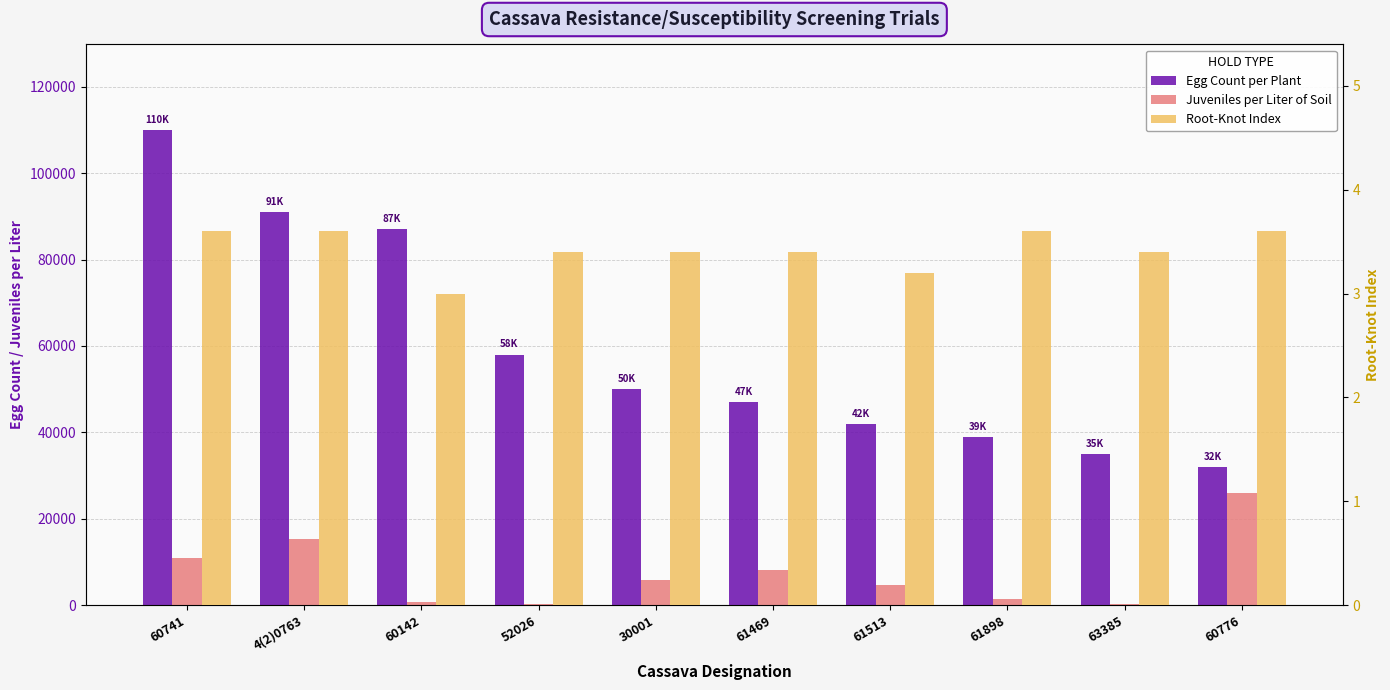

How many data points in Egg Count per Plant are less than 50000?

5